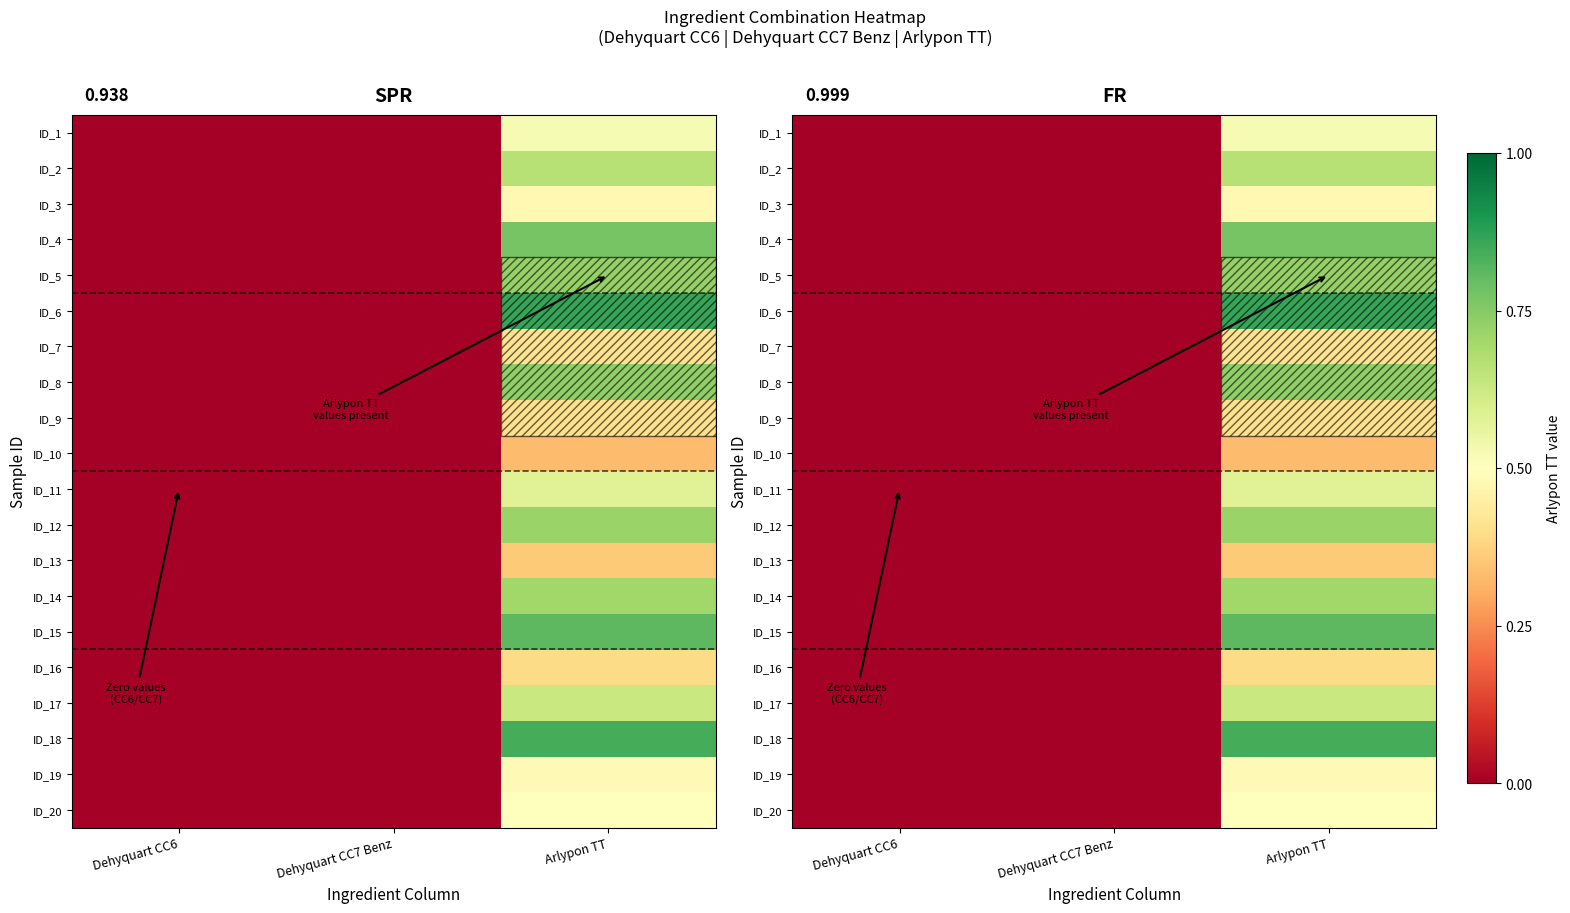

The value of ID_20 at Dehyquart CC7 Benz is -1.8. True or false?

False